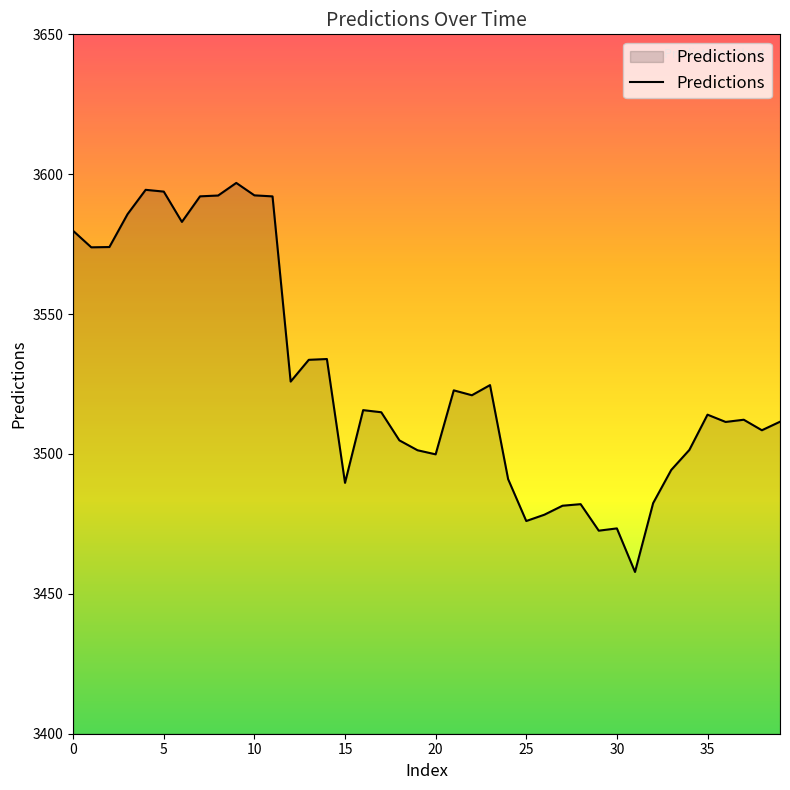

What is the smallest value displayed?

3457.8